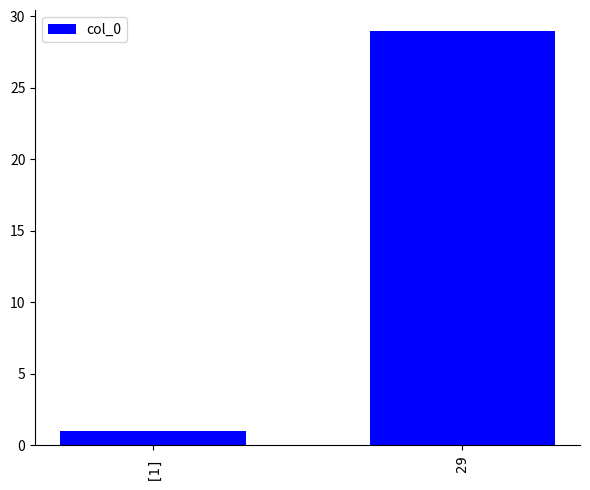

What is the average value?

15